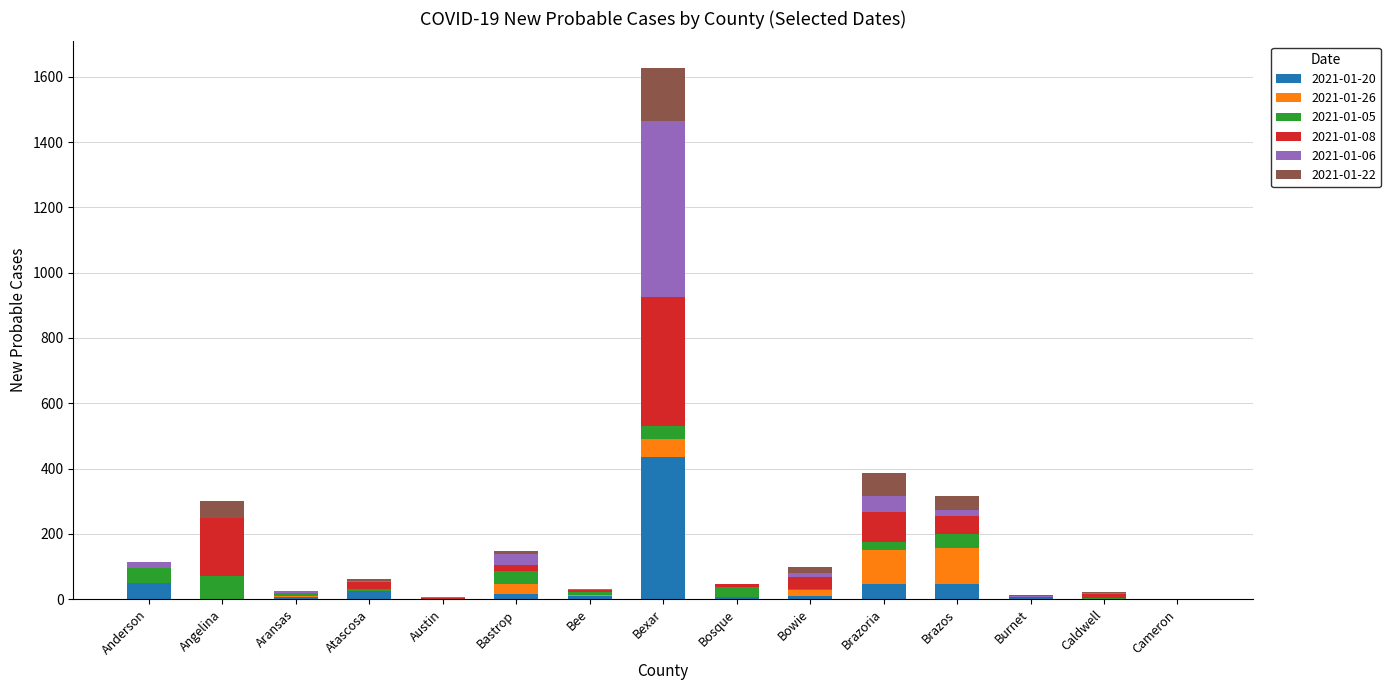

What are all the series names shown in the legend?

2021-01-20, 2021-01-26, 2021-01-05, 2021-01-08, 2021-01-06, 2021-01-22